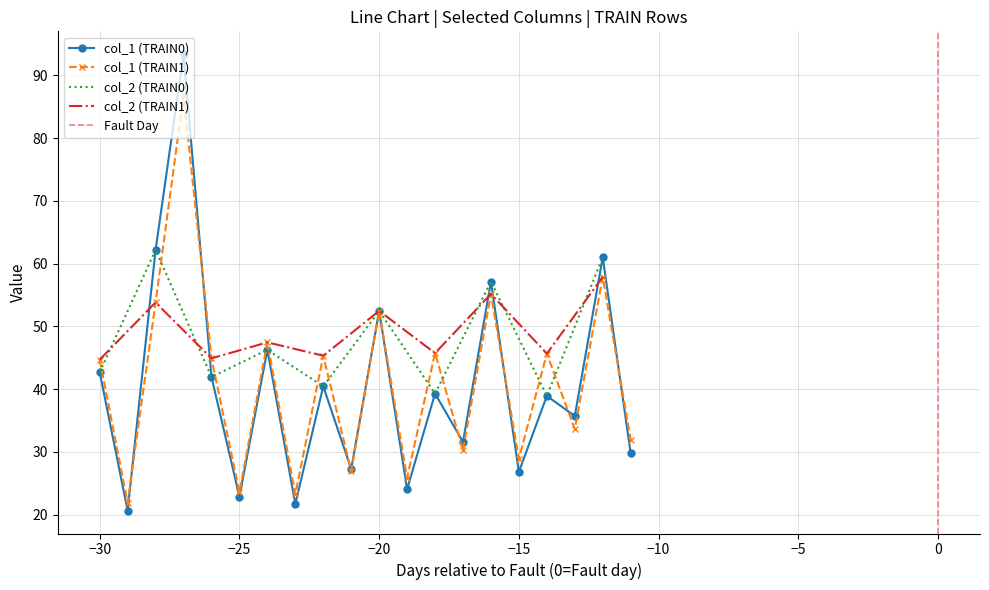

The col_1 (TRAIN1) series shows 13.1 at −25. True or false?

False